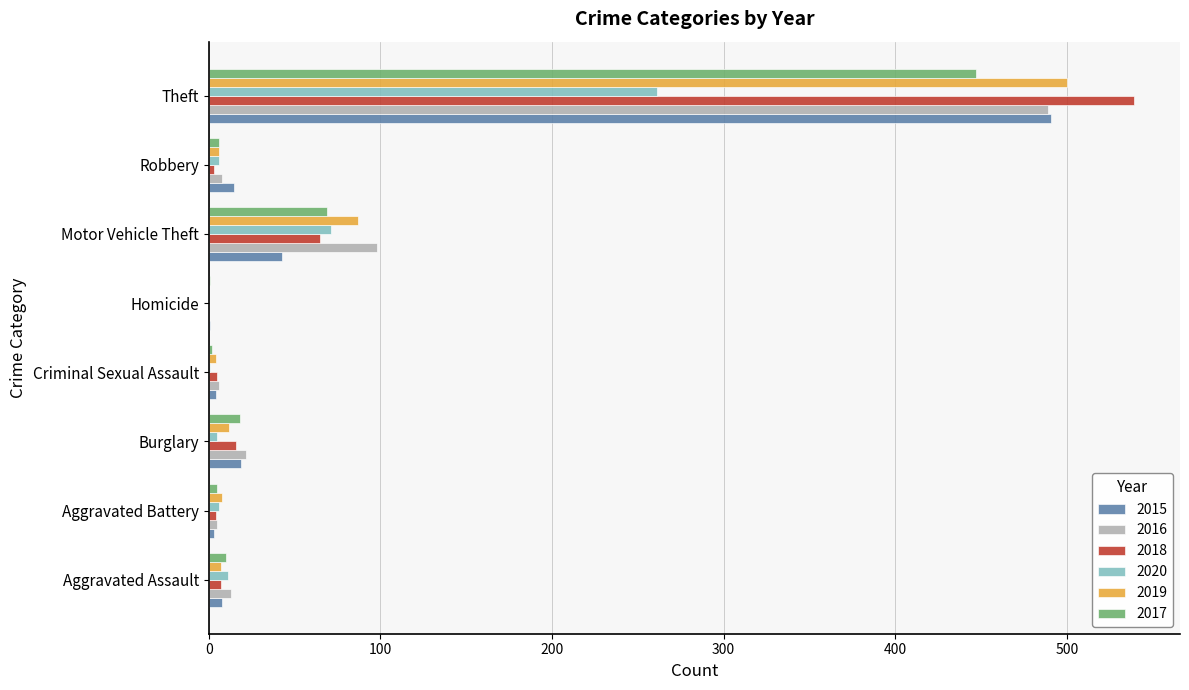

How many series are shown in this chart?

6